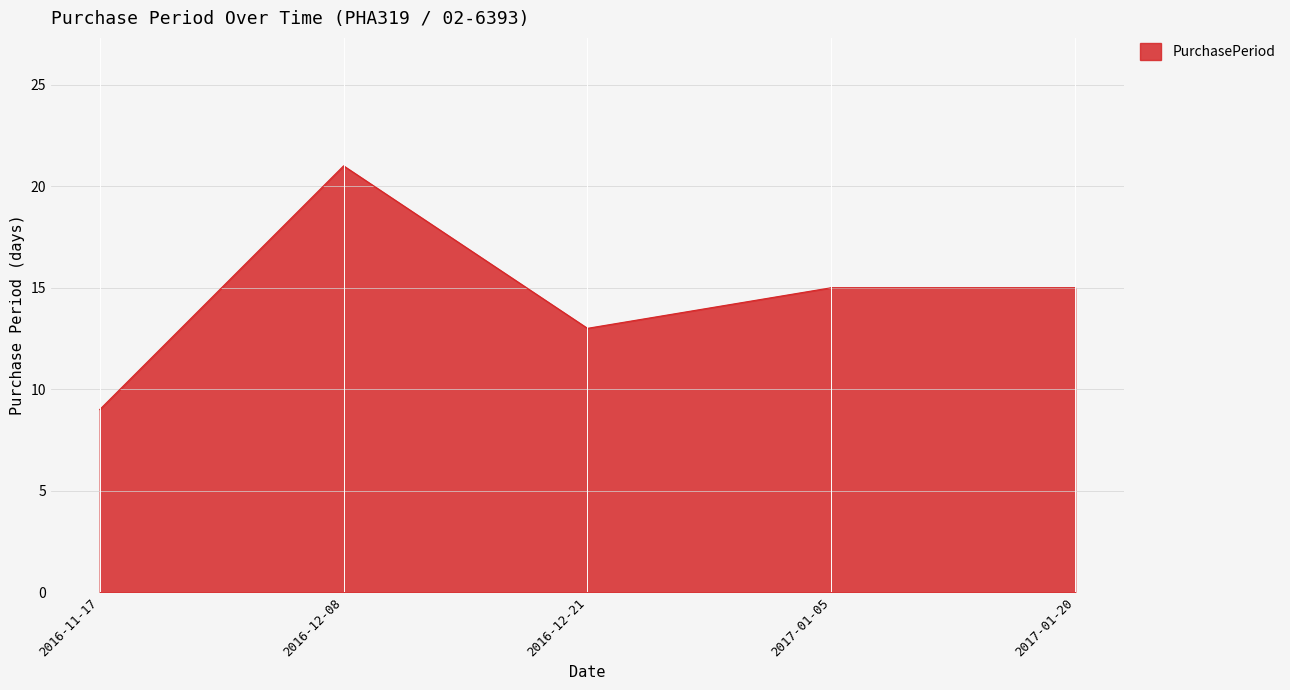

What is the change in value from 2016-11-17 to 2016-12-21?

+4